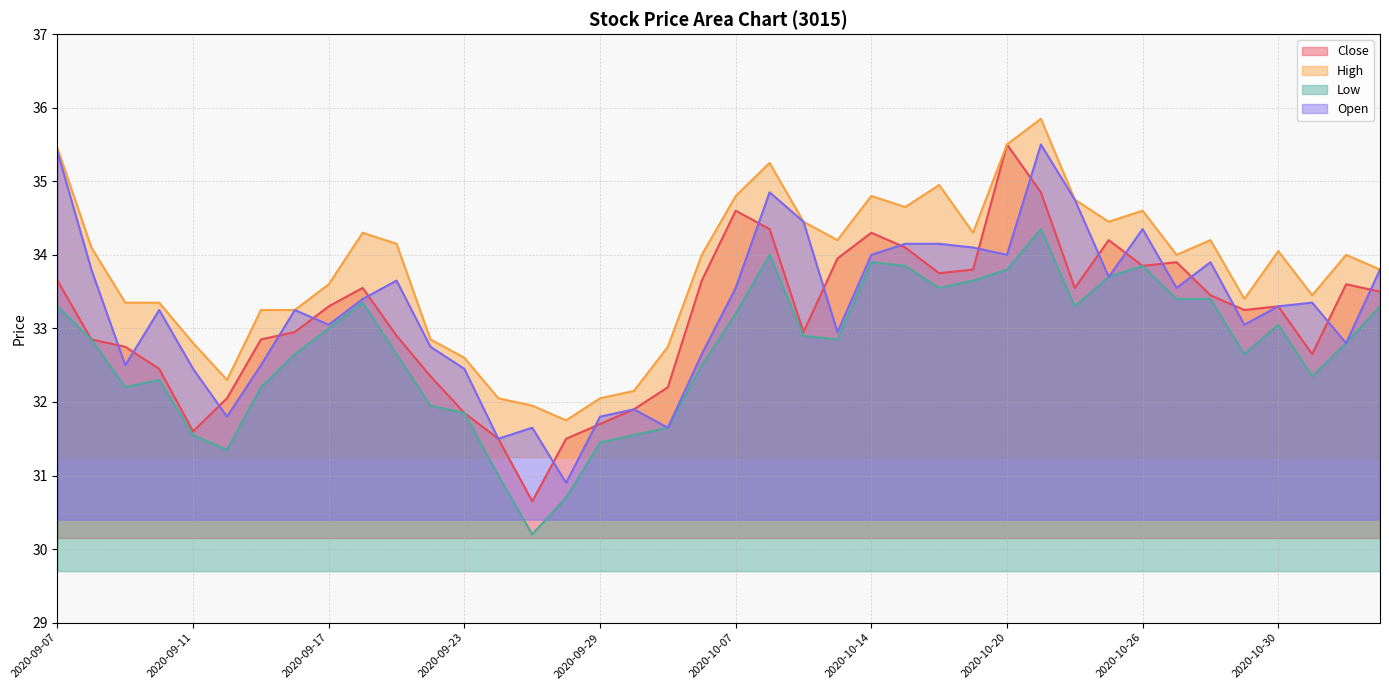

Reading right to left, what are all the values shown in this chart?

Close: 33.5	33.6	32.6	33.3	33.2	33.5	33.9	33.9	34.2	33.5	34.9	35.5	33.8	33.8	34.1	34.3	34.0	33.0	34.4	34.6	33.6	32.2	31.9	31.7	31.5	30.6	31.5	31.9	32.4	32.9	33.5	33.3	33.0	32.9	32.0	31.6	32.5	32.8	32.9	33.6
High: 33.8	34.0	33.5	34.0	33.4	34.2	34.0	34.6	34.5	34.8	35.9	35.5	34.3	35.0	34.6	34.8	34.2	34.5	35.2	34.8	34.0	32.8	32.1	32.0	31.8	31.9	32.0	32.6	32.9	34.1	34.3	33.6	33.2	33.2	32.3	32.8	33.4	33.4	34.1	35.5
Low: 33.3	32.8	32.4	33.0	32.6	33.4	33.4	33.9	33.7	33.3	34.4	33.8	33.6	33.5	33.9	33.9	32.9	32.9	34.0	33.2	32.5	31.6	31.6	31.4	30.7	30.2	31.0	31.9	31.9	32.6	33.4	33.0	32.6	32.2	31.4	31.6	32.3	32.2	32.9	33.3
Open: 33.8	32.8	33.4	33.3	33.0	33.9	33.5	34.4	33.7	34.8	35.5	34.0	34.1	34.1	34.1	34.0	33.0	34.5	34.9	33.5	32.6	31.6	31.9	31.8	30.9	31.6	31.5	32.5	32.8	33.6	33.4	33.0	33.2	32.5	31.8	32.5	33.2	32.5	33.8	35.4